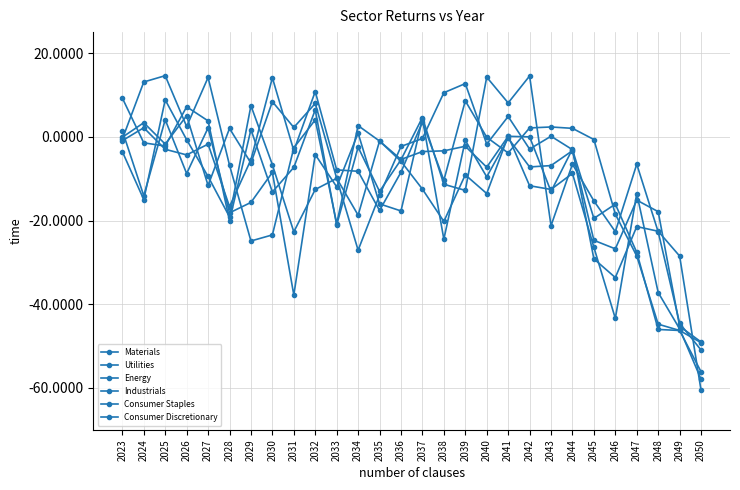

True or false: Industrials has more than 1 points higher than both neighbors.

True